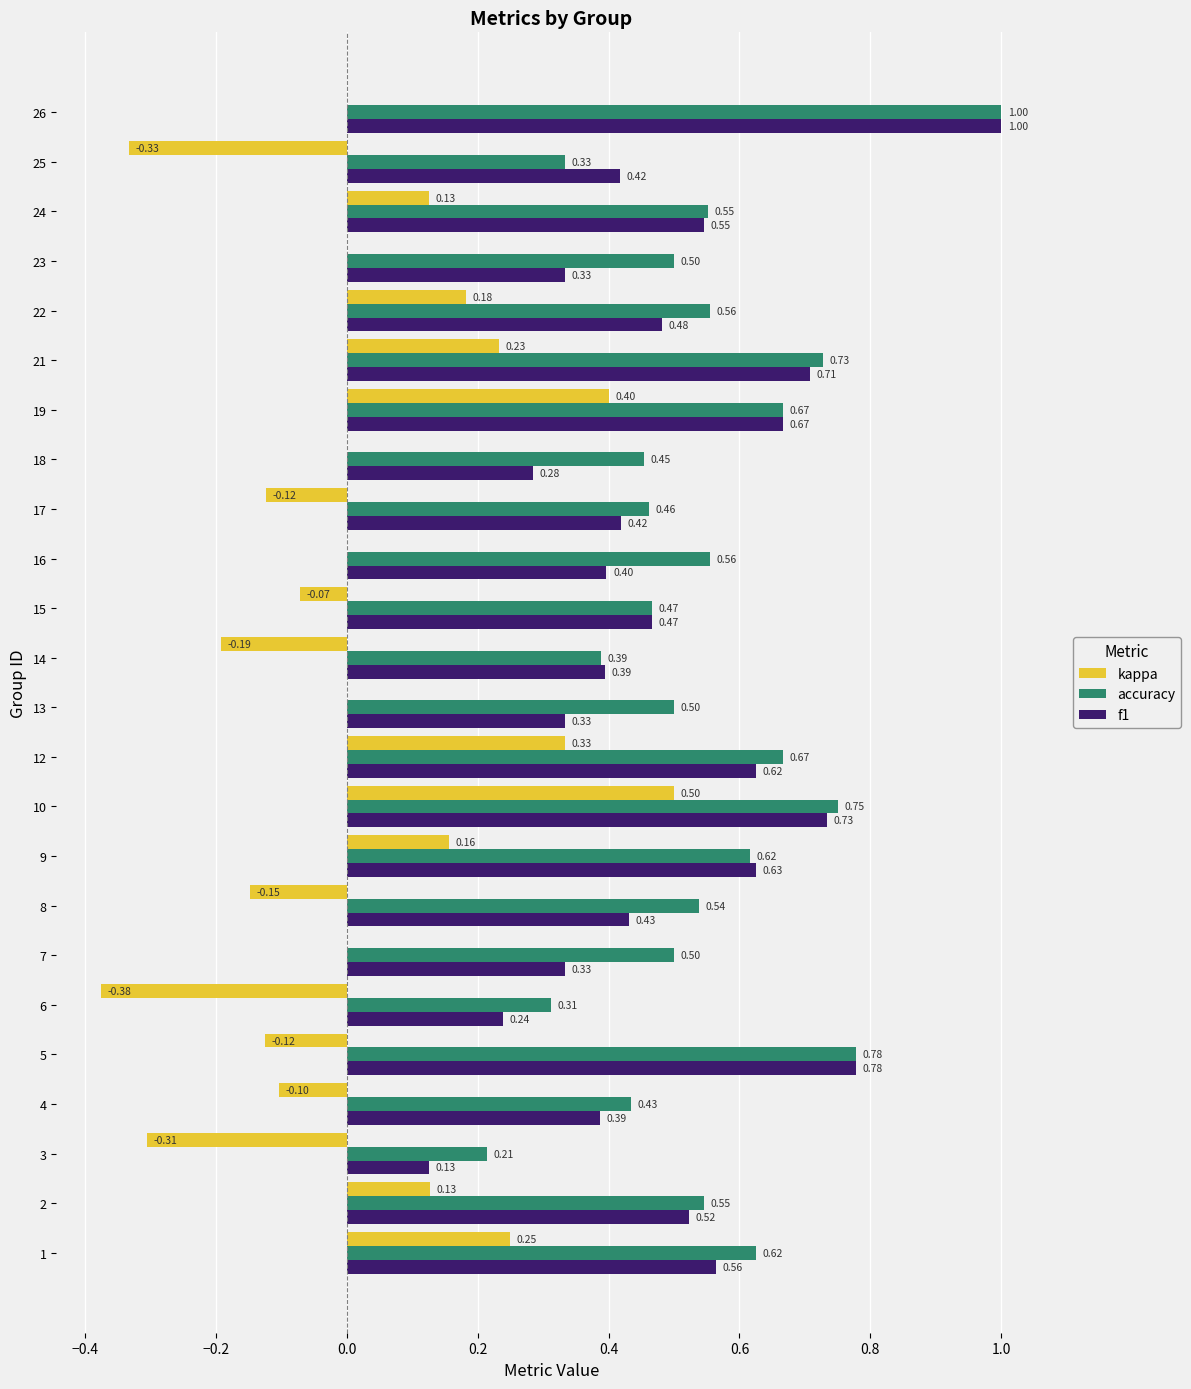

What are all the series names shown in the legend?

kappa, accuracy, f1